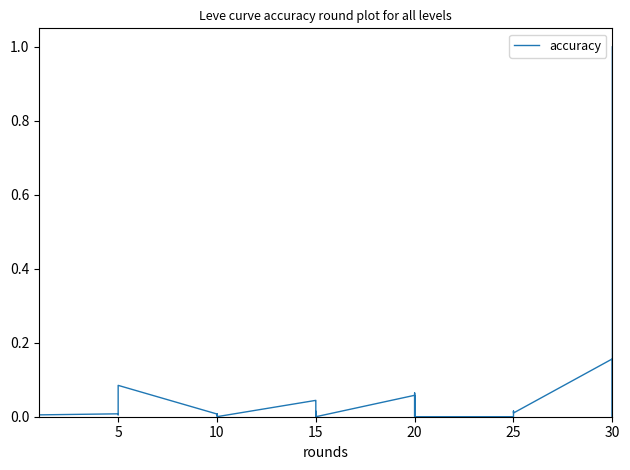

Which has a higher value, 5 or 30?

5